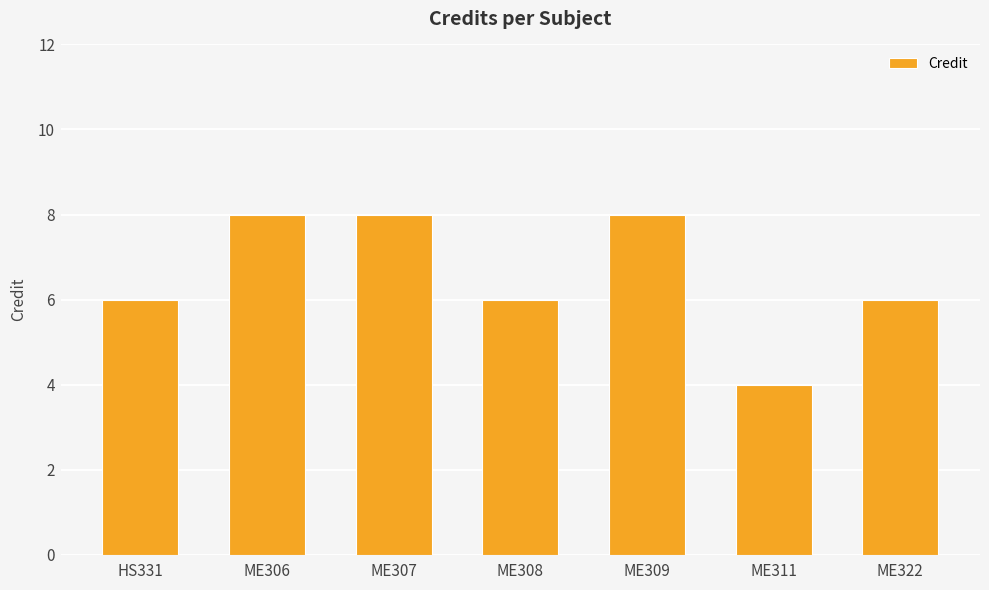

Reading right to left, extract all data points from this chart.

ME322=6	ME311=4	ME309=8	ME308=6	ME307=8	ME306=8	HS331=6